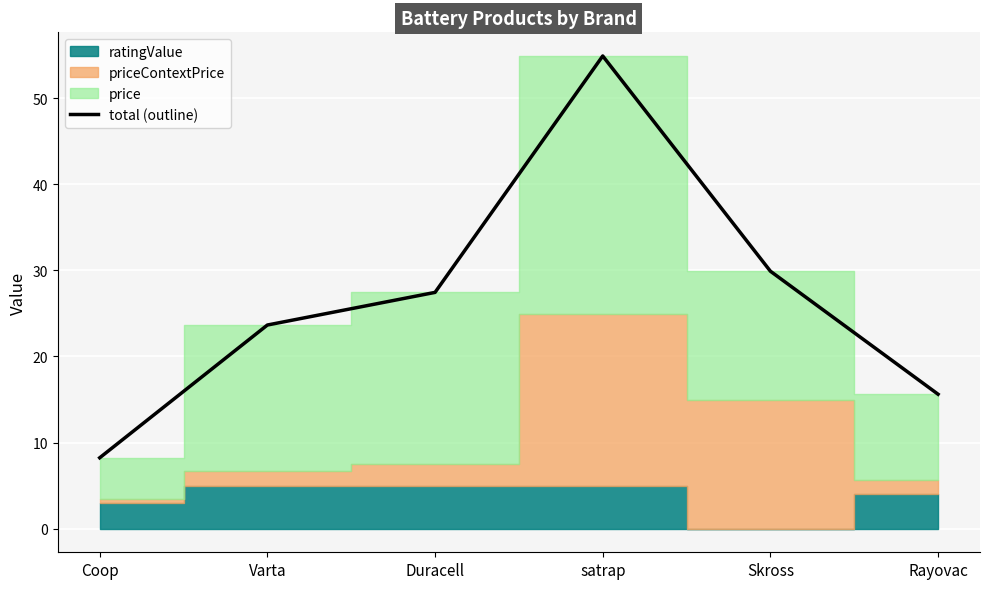

The value of total (outline) at satrap is 54.9. True or false?

True